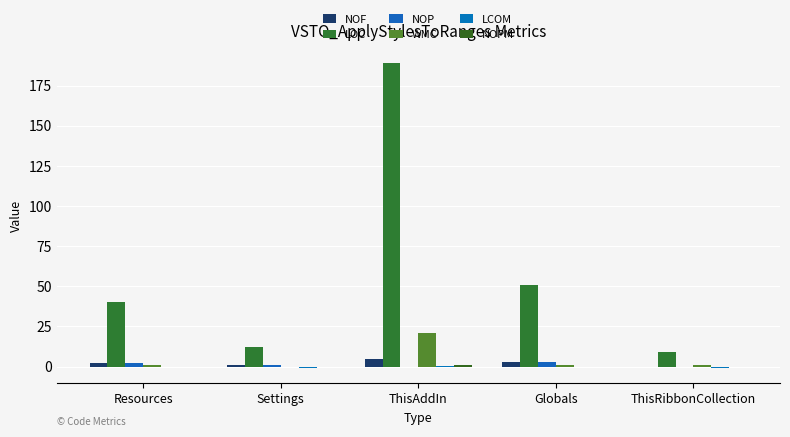

Count the number of categories in the chart.

5